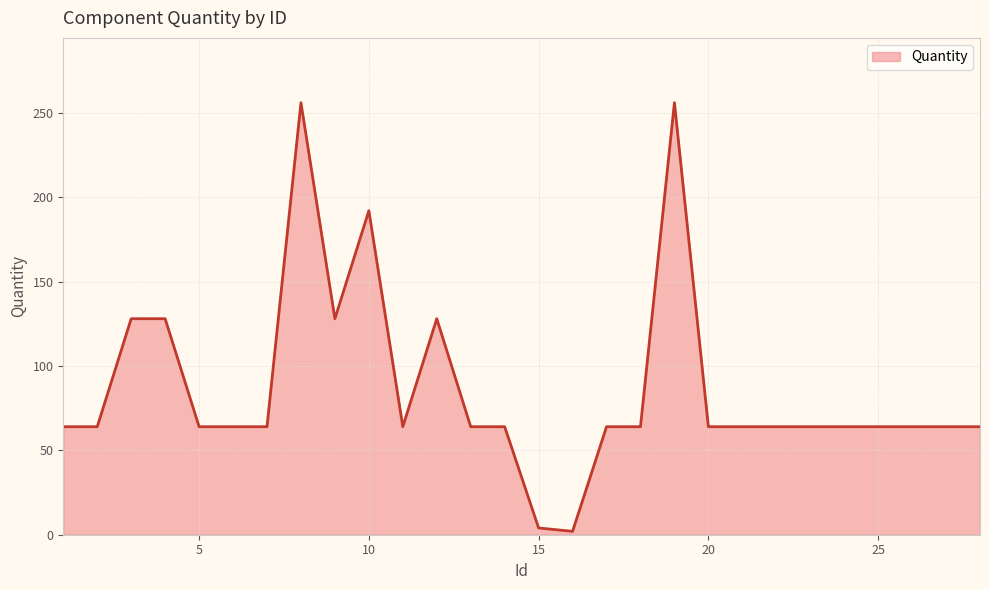

What is the difference between the maximum and minimum values?

254